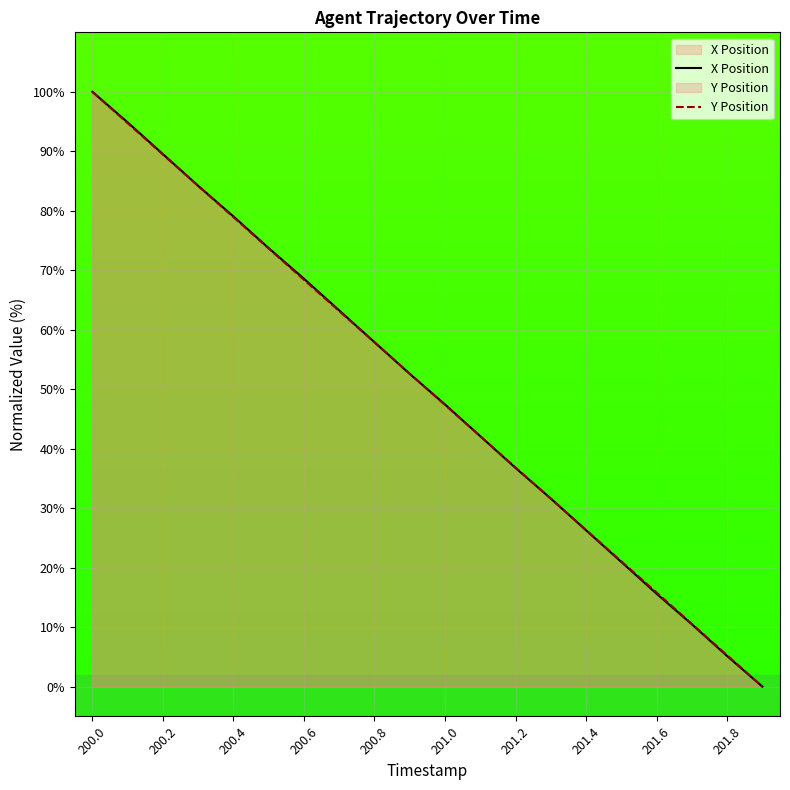

What is the difference between the maximum and minimum values in the X Position series?

100.0